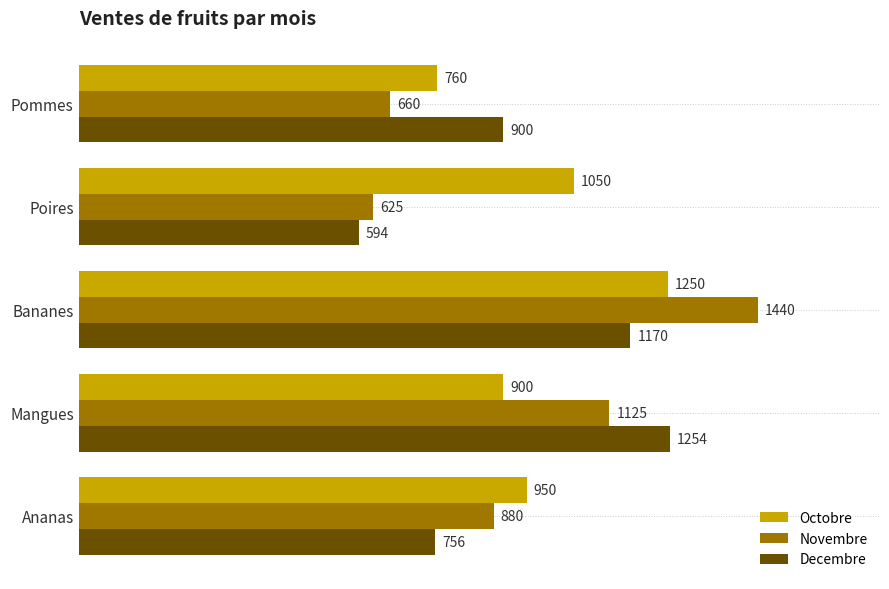

Which label corresponds to the largest value in the chart?

Bananes